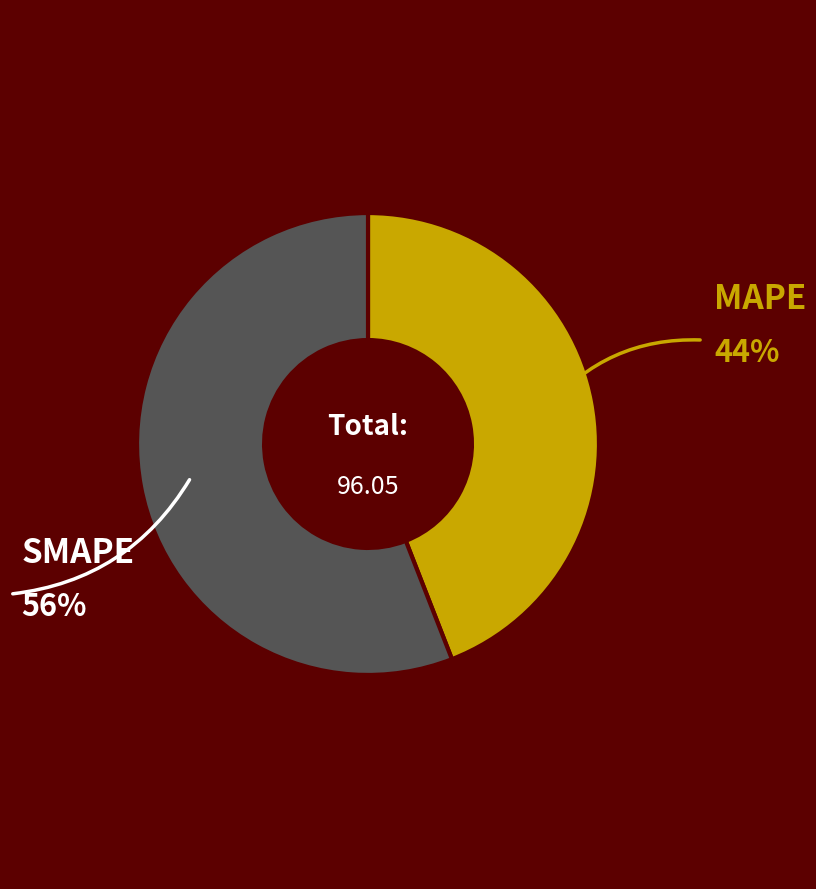

Is there a majority slice in this chart?

Yes